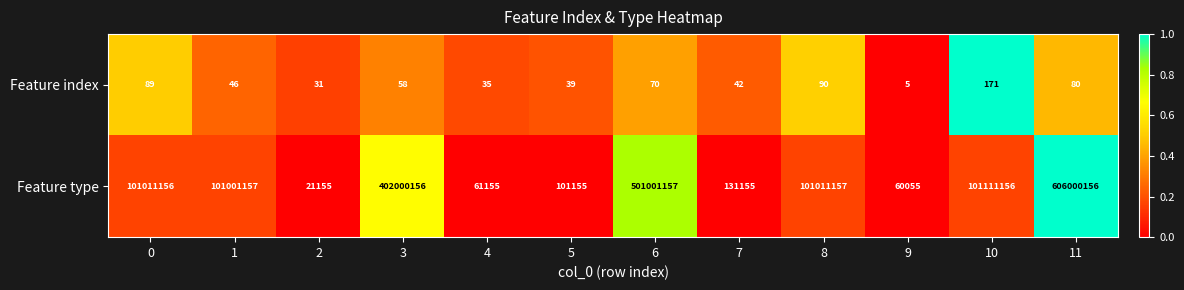

Which series has the largest total across all categories?

Feature type